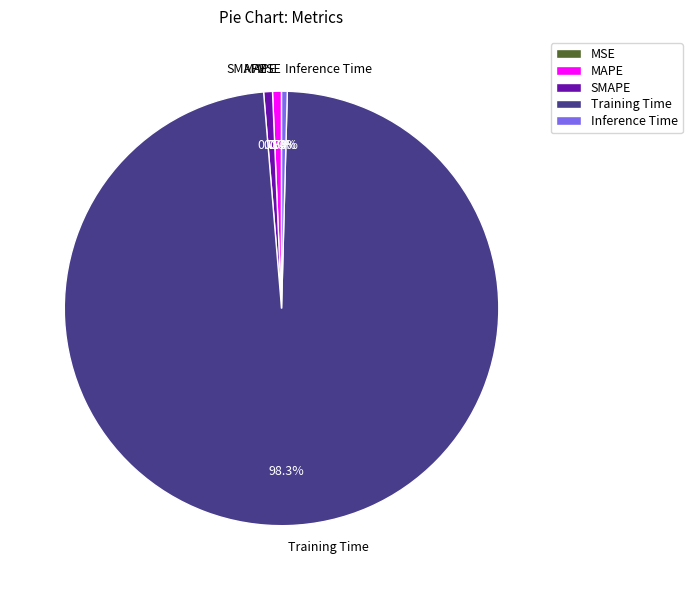

Combined, do SMAPE and Training Time account for over 50%?

Yes